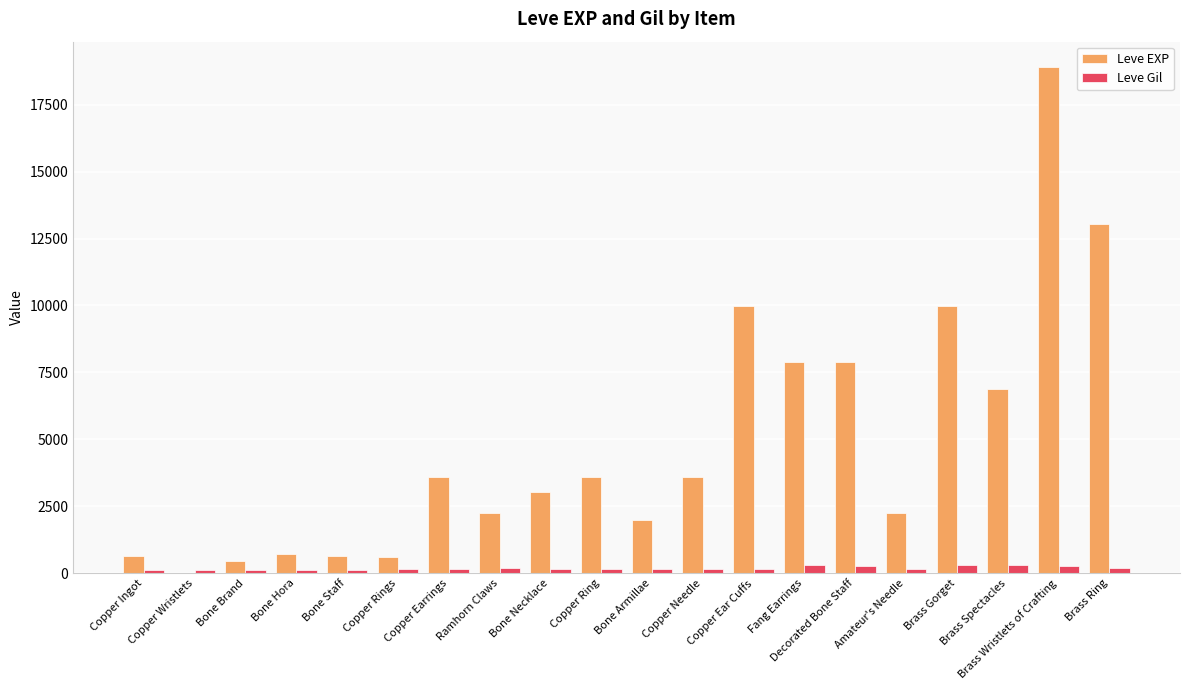

What is the average value of the Leve EXP series?

4894